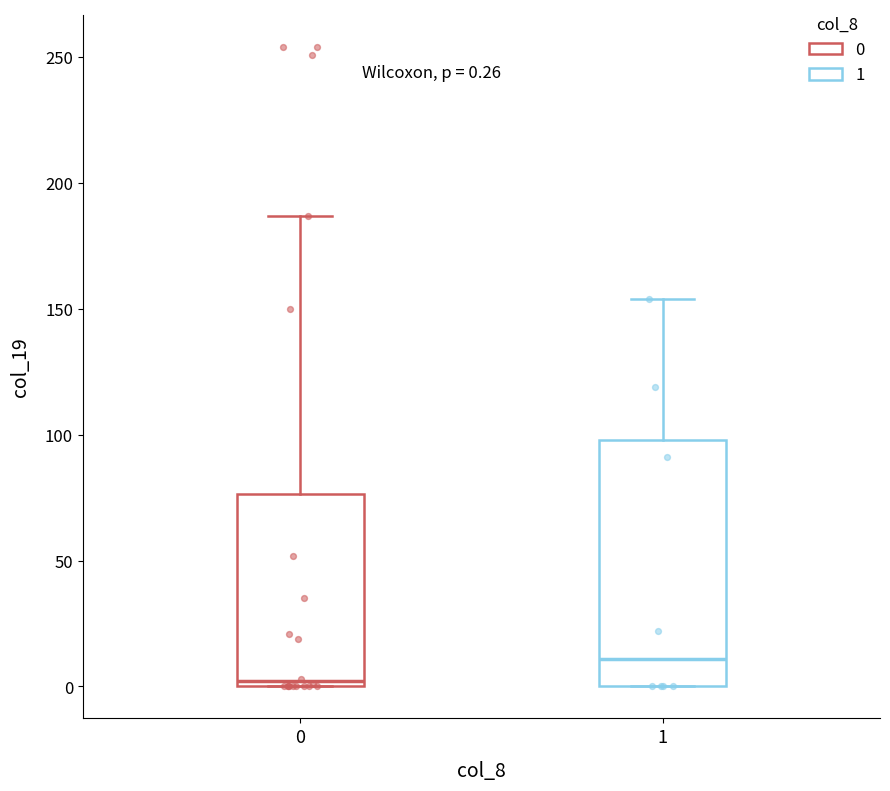

Which box has the lowest median line?

0